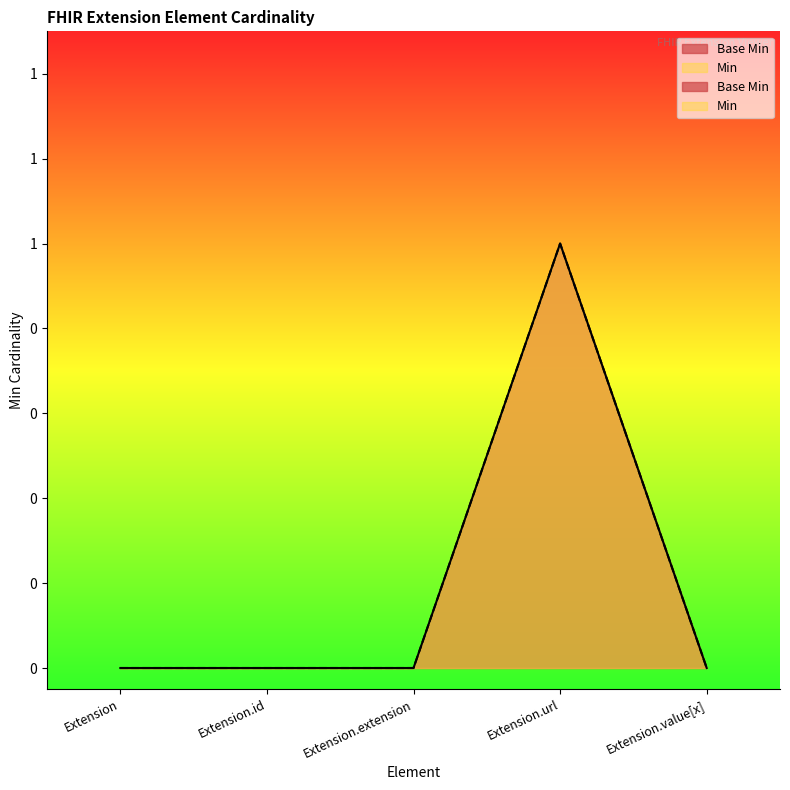

Is it true that Min equals 0 at Extension.value[x]?

True